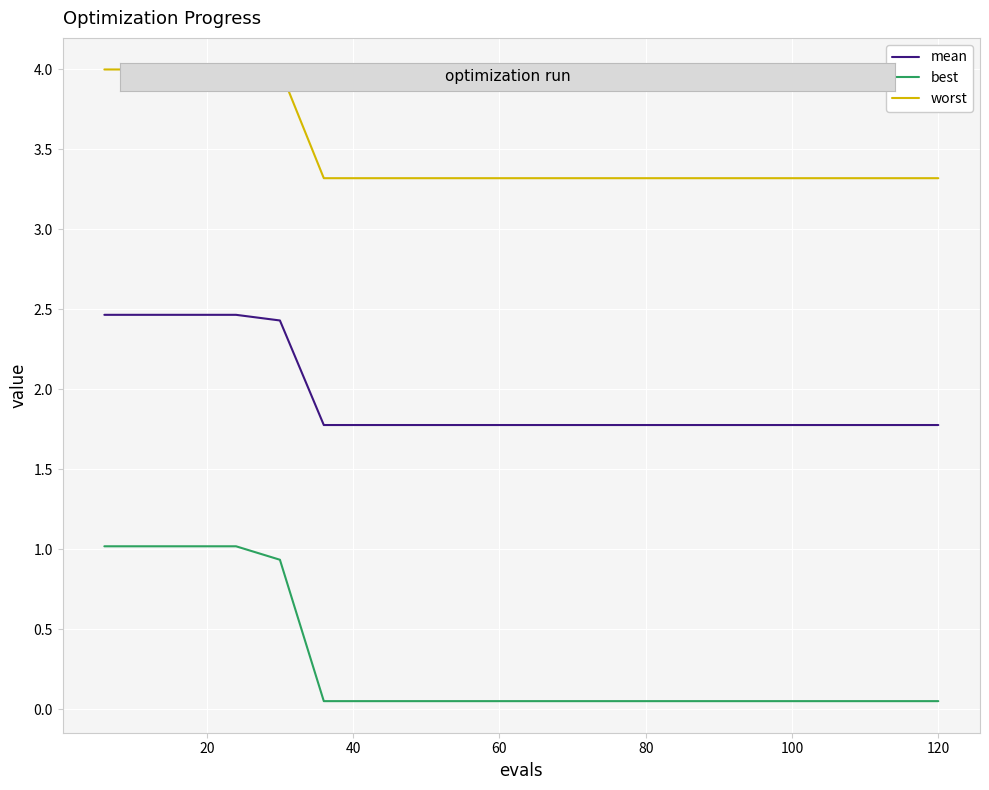

List the series in order of their peak value, lowest first.

best, mean, worst